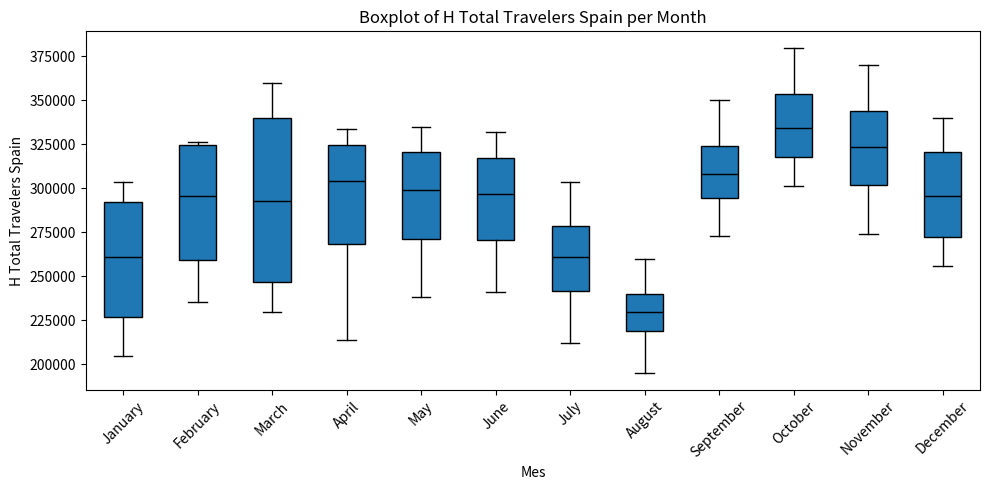

Reading left to right, transcribe this box plot: for each box, give where its median line is, the range the box spans, and where its two whiskers end, as read against the y-axis. The values are not printed on the chart, so give them approximately, as read against the axis.

January: median 260000, box 225000 to 290000, whiskers 205000 to 305000
February: median 295000, box 260000 to 325000, whiskers 235000 to 325000
March: median 295000, box 245000 to 340000, whiskers 230000 to 360000
April: median 305000, box 270000 to 325000, whiskers 215000 to 335000
May: median 300000, box 270000 to 320000, whiskers 240000 to 335000
June: median 295000, box 270000 to 320000, whiskers 240000 to 330000
July: median 260000, box 240000 to 280000, whiskers 210000 to 305000
August: median 230000, box 220000 to 240000, whiskers 195000 to 260000
September: median 310000, box 295000 to 325000, whiskers 275000 to 350000
October: median 335000, box 320000 to 355000, whiskers 300000 to 380000
November: median 325000, box 300000 to 345000, whiskers 275000 to 370000
December: median 295000, box 270000 to 320000, whiskers 255000 to 340000